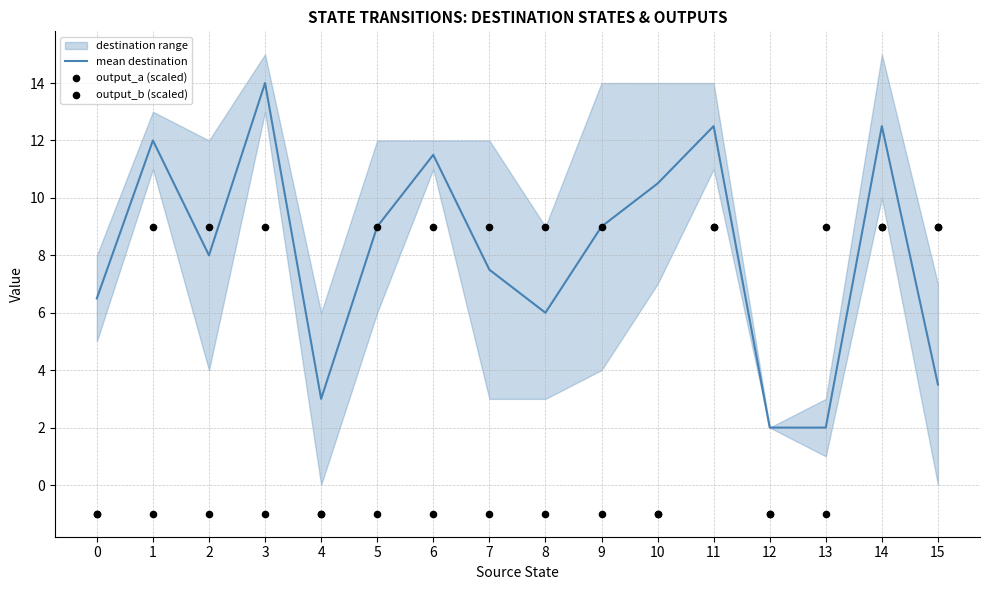

Which series has the widest spread of Y values?

mean destination